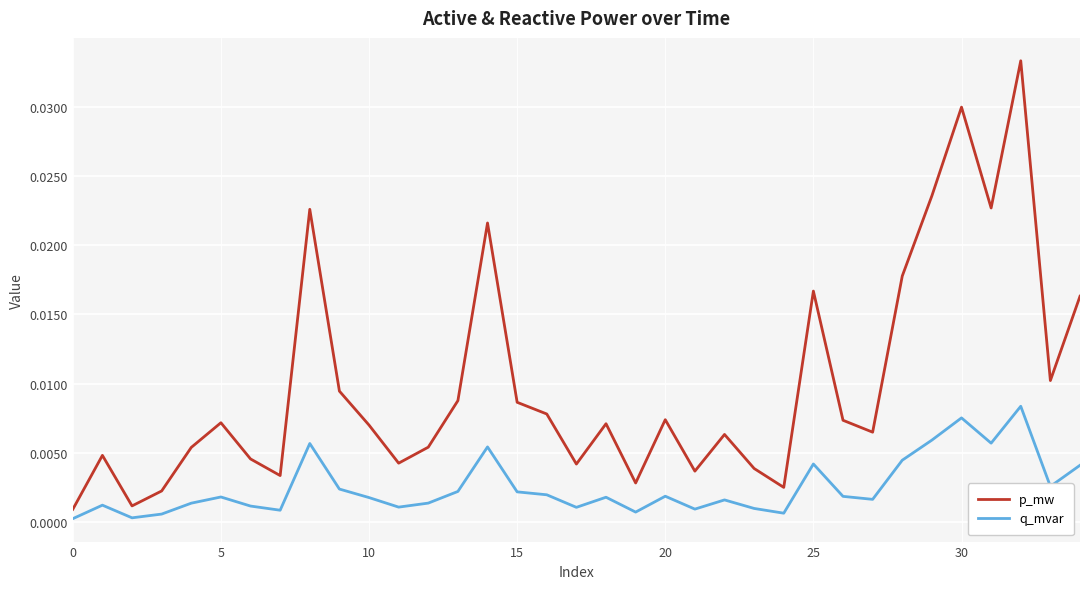

True or false: q_mvar has more than 2 interior local peaks.

True